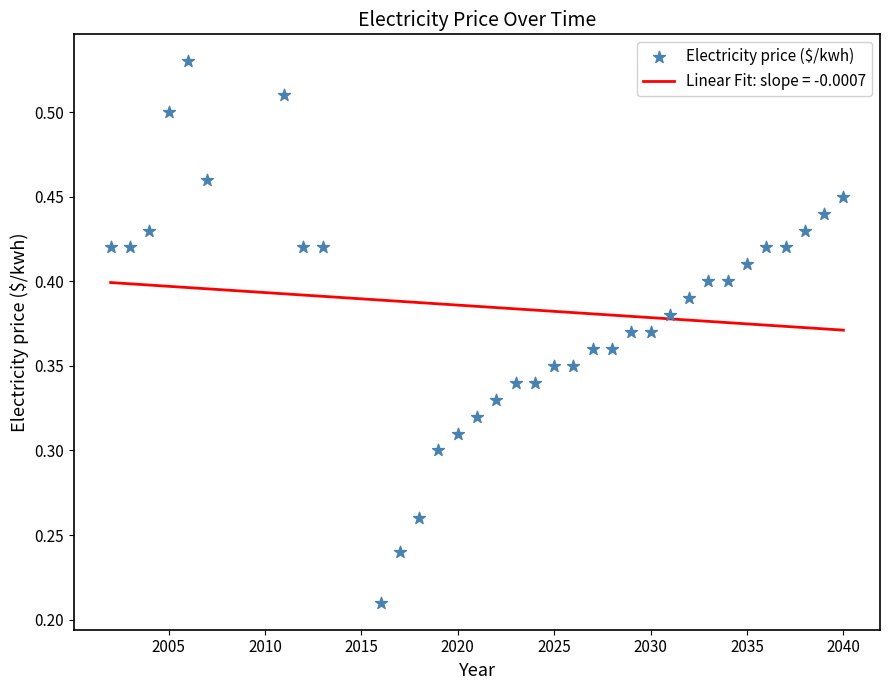

What is the range of X values (max minus min)?

38.0